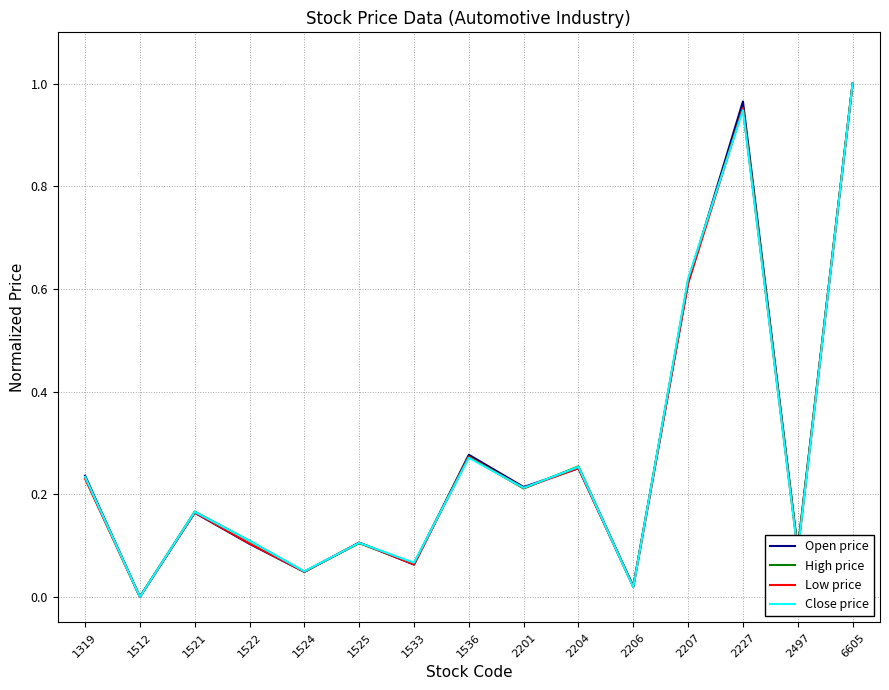

What is the total value across all series at 1522?

0.4